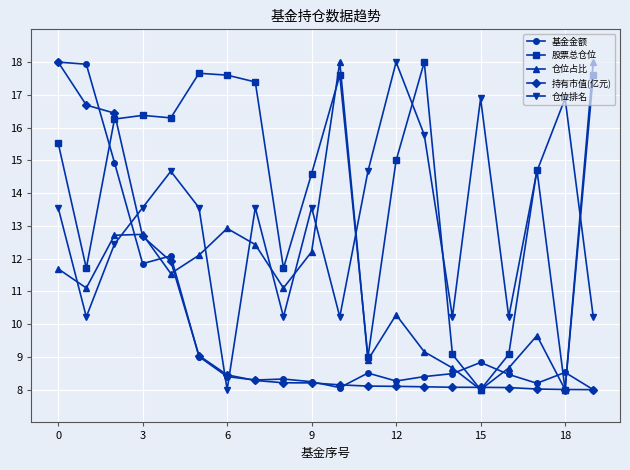

True or false: 基金金额 has more than 1 interior local peaks.

True